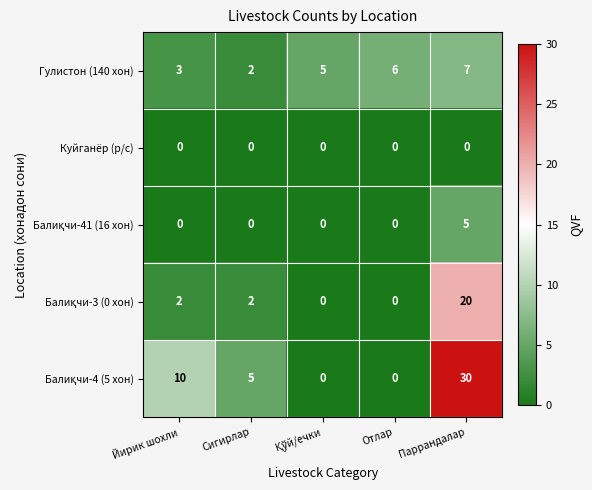

What is the difference between the highest and lowest values at Йирик шохли?

10